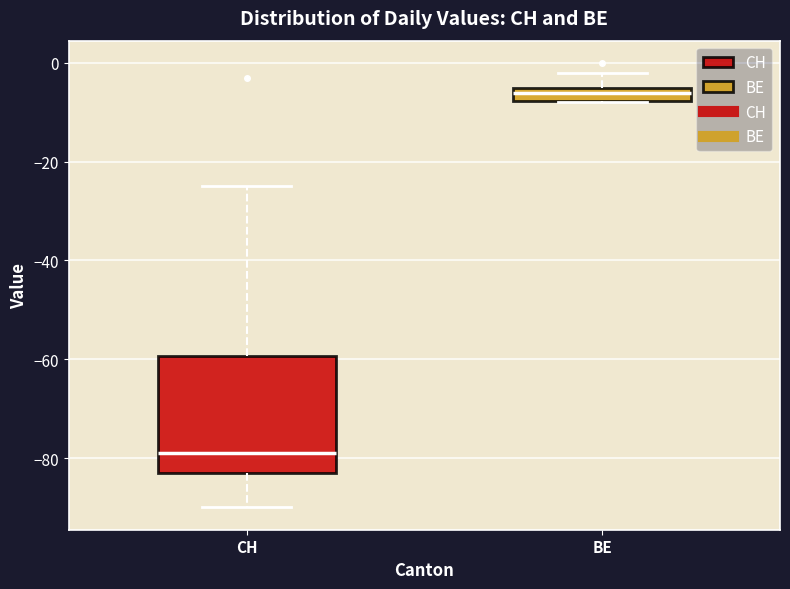

Which box is the tallest, from its lower edge to its upper edge?

CH